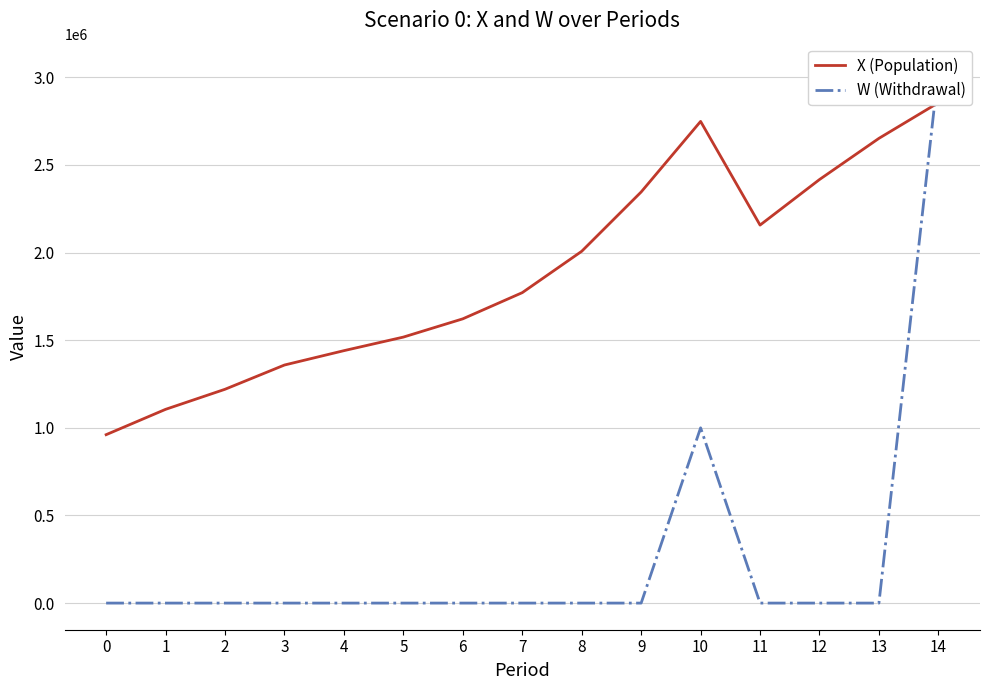

What is the sum of all W (Withdrawal) values?

4040318.8